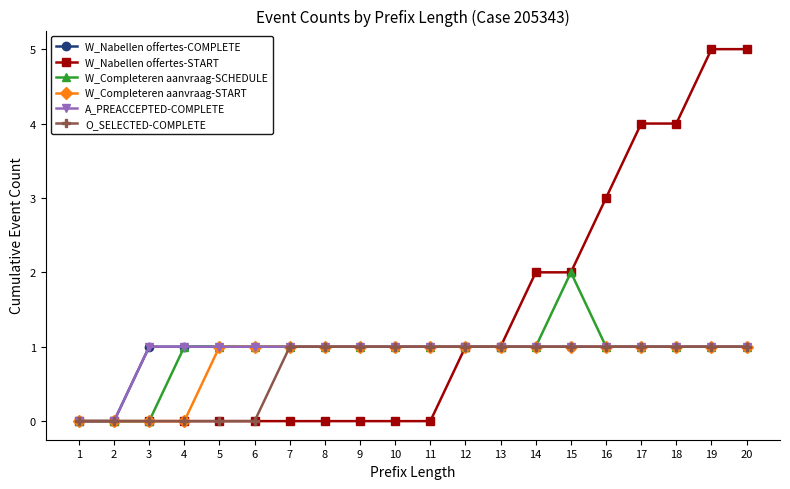

How many lines are shown in the chart?

6